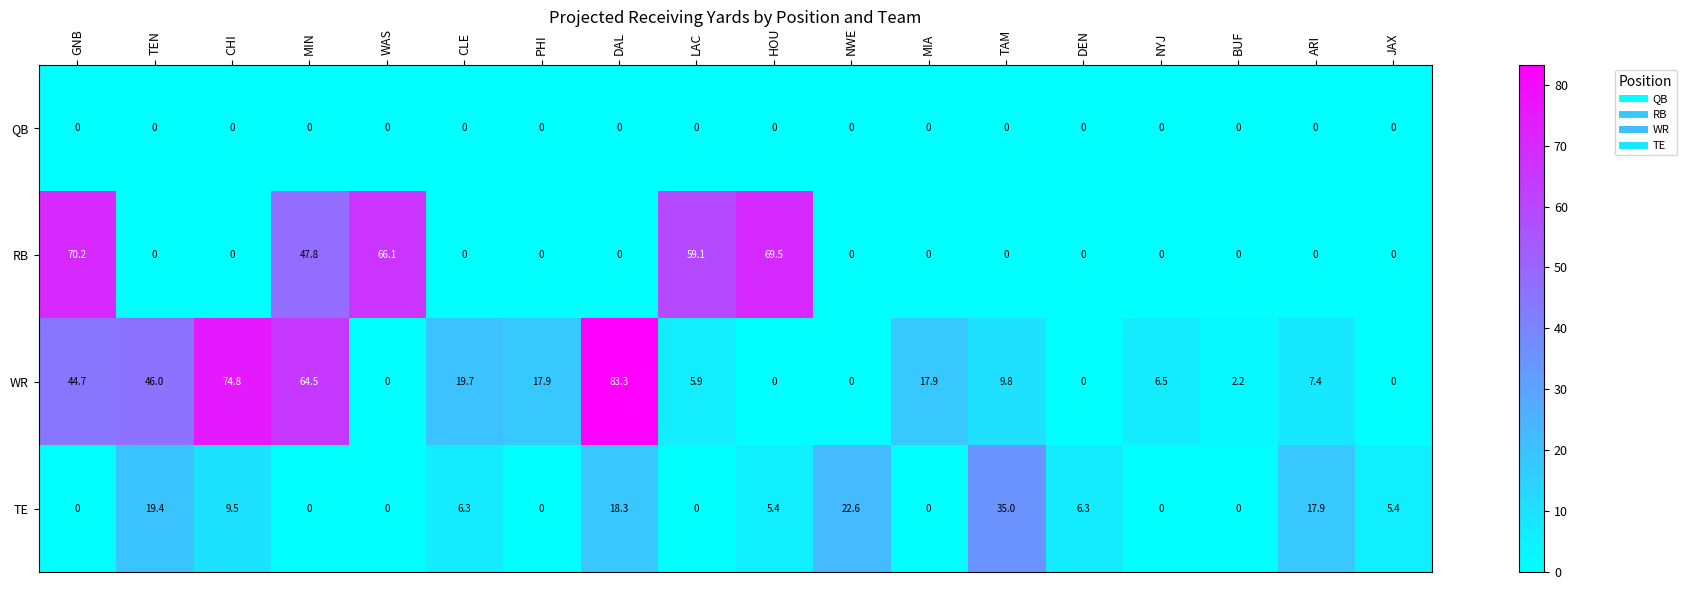

Is it true that RB equals 0.0 at DEN?

True